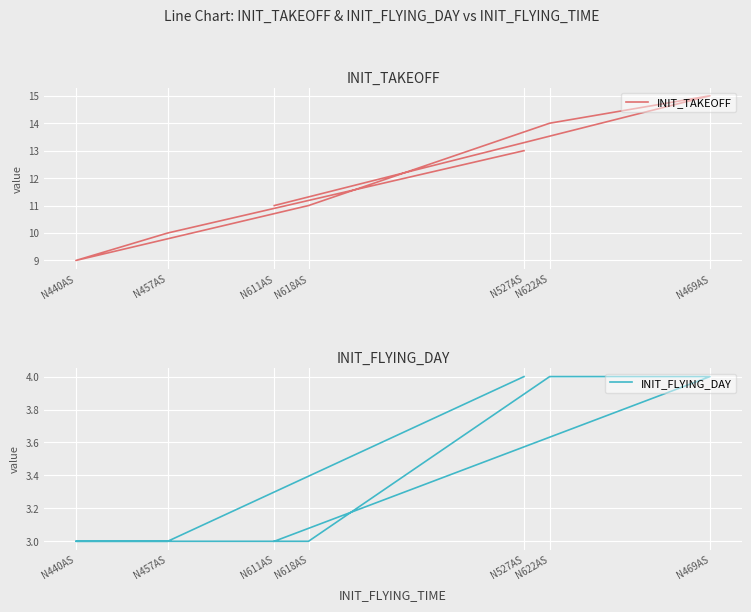

What is the total value across all series at N622AS?

18